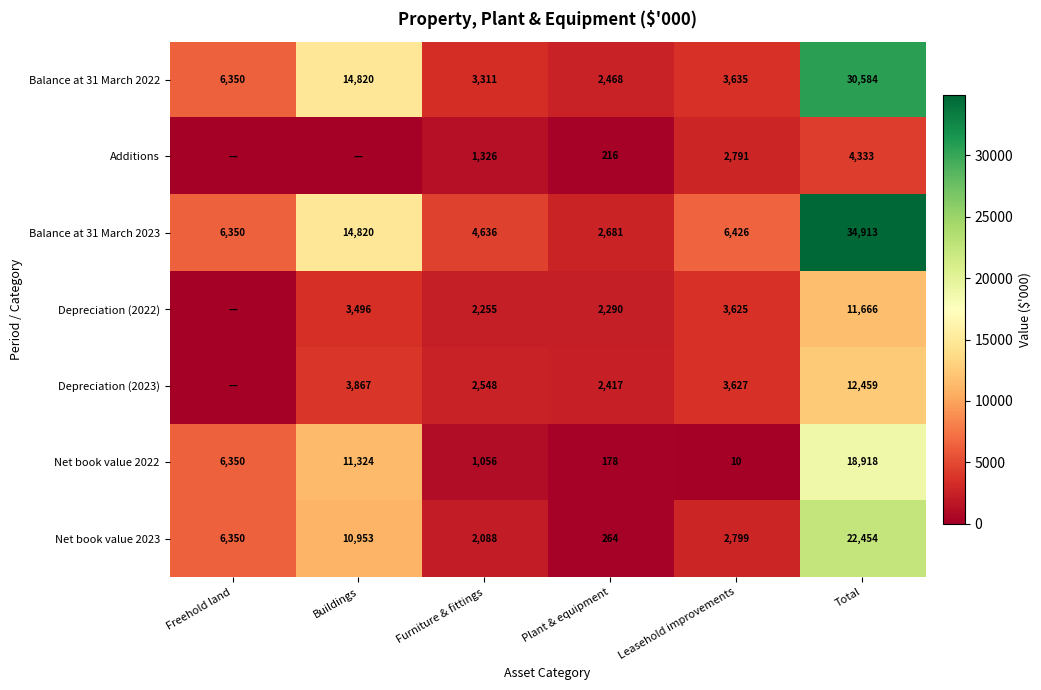

The Balance at 31 March 2023 series shows 4488 at Plant & equipment. True or false?

False